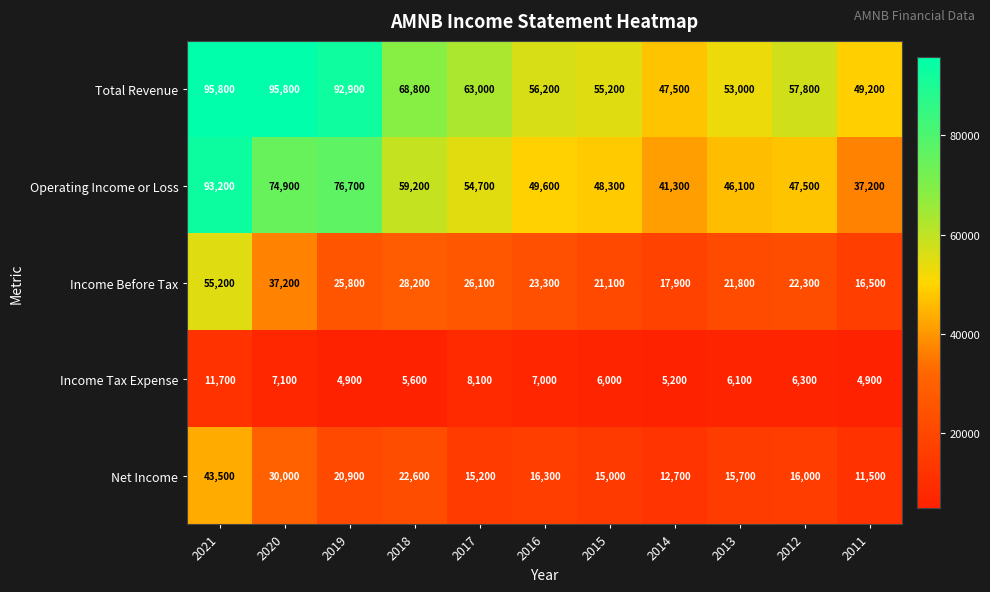

At which category is the sum across all series the highest?

2021